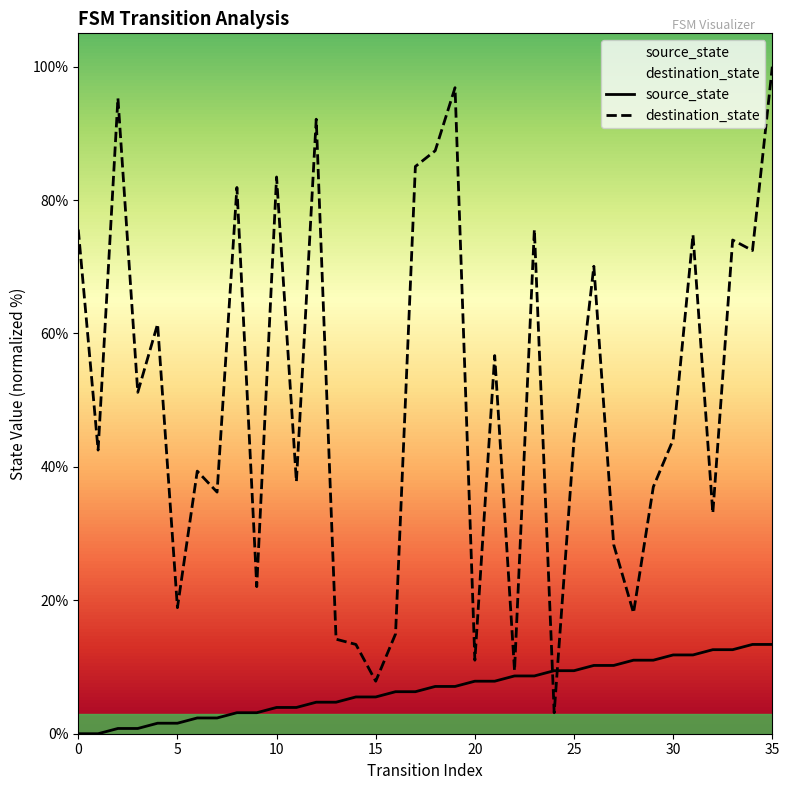

List the series in order of their overall mean, lowest first.

source_state, destination_state